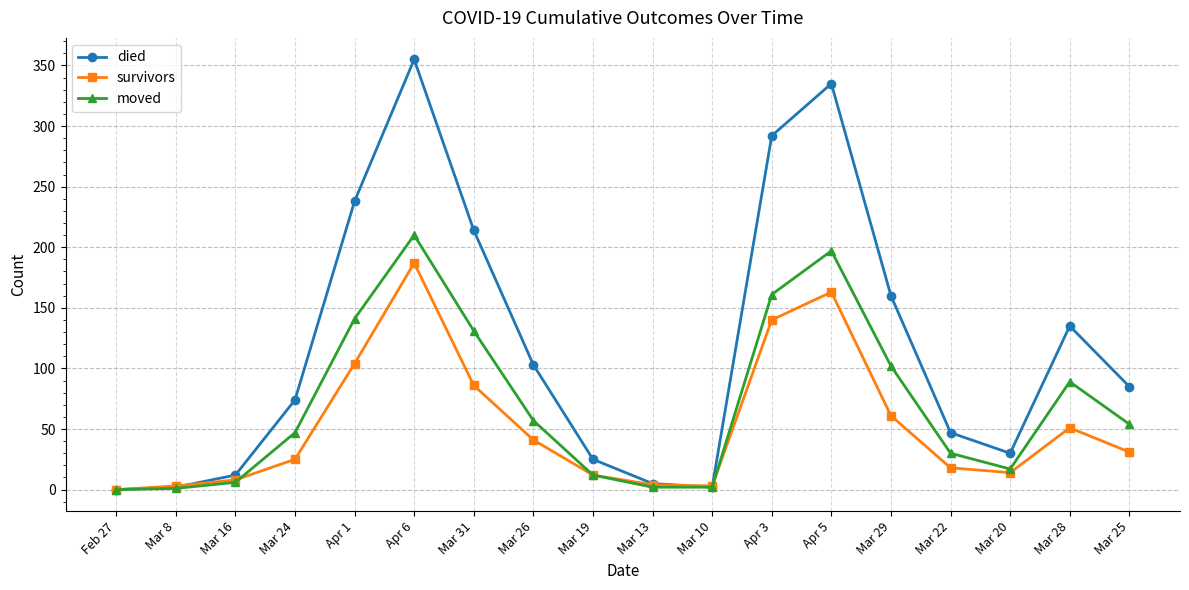

At which category is the sum across all series the highest?

Apr 6